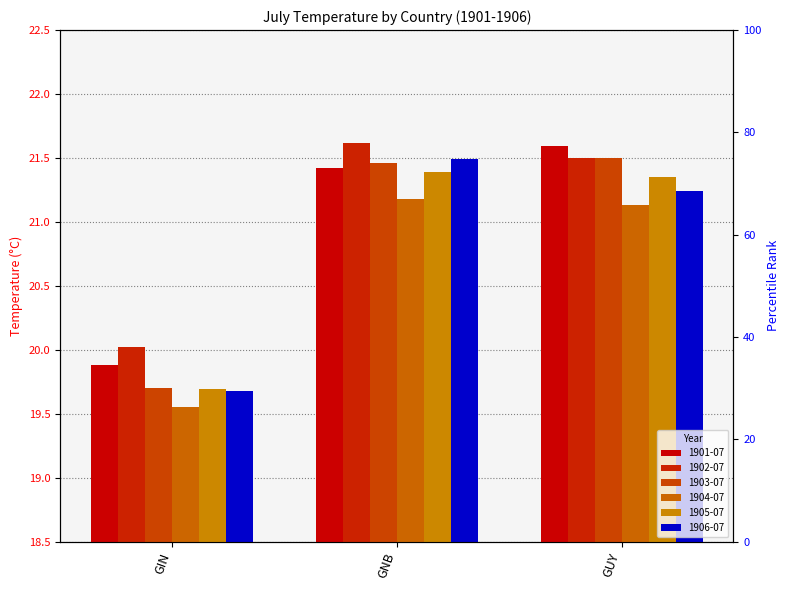

How many data points in 1906-07 are less than 21?

1